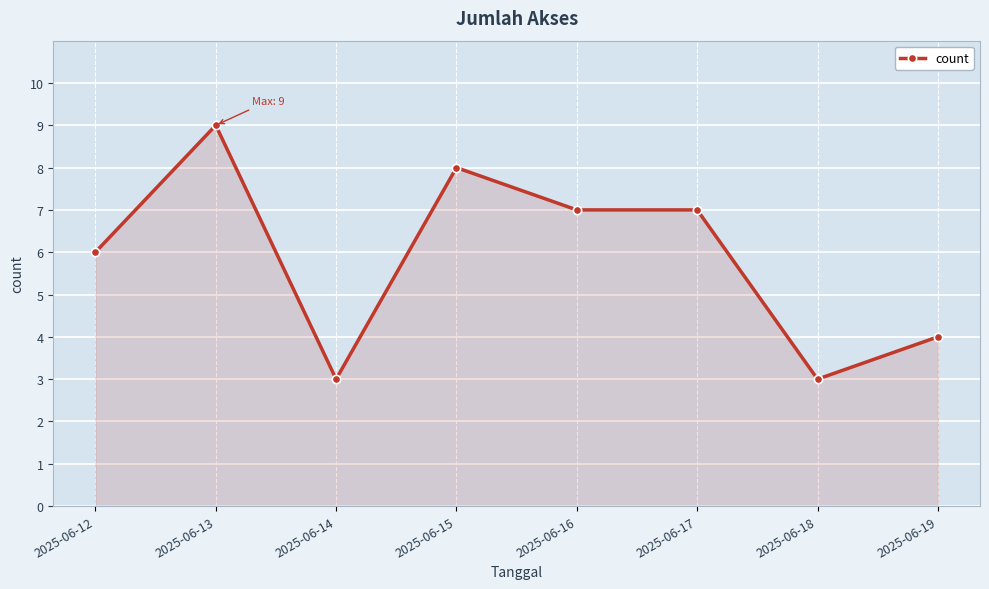

How many lines are shown in the chart?

1